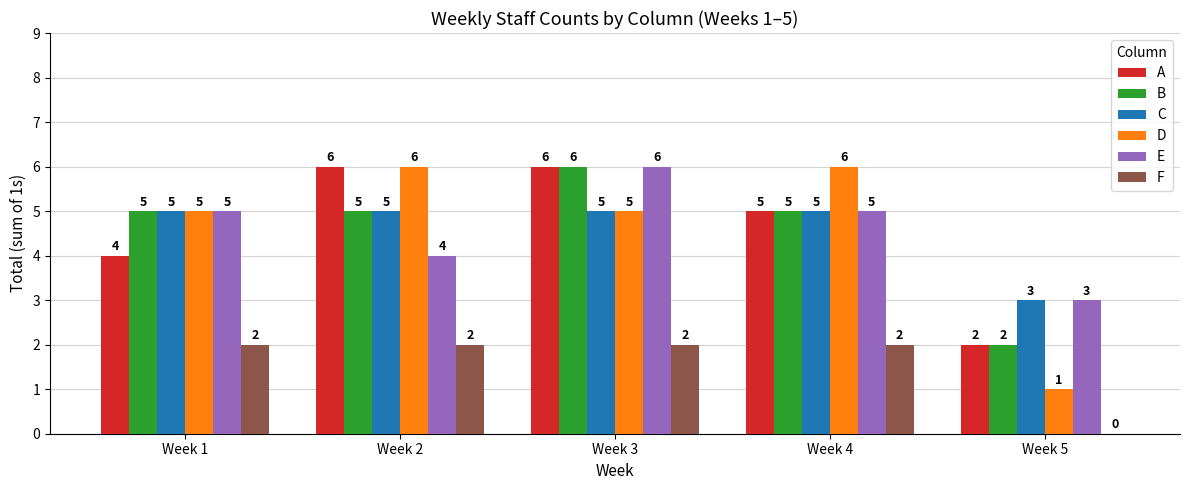

What is the highest value of the E series?

6